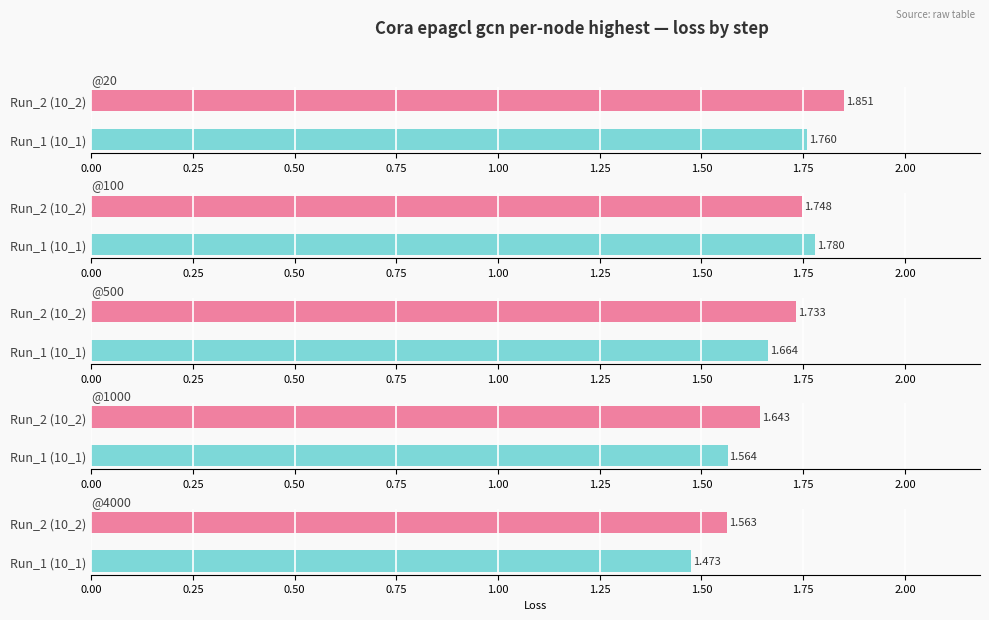

Which has a higher value, Run_1 (10_1) or Run_2 (10_2)?

Run_2 (10_2)